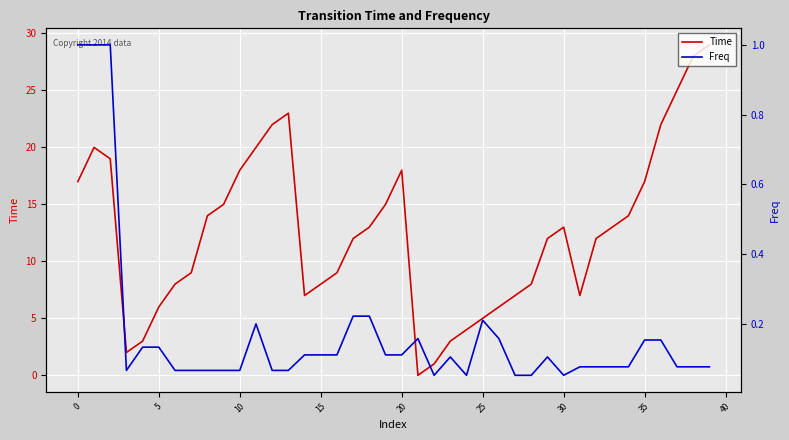

How many values in Time are above zero?

39